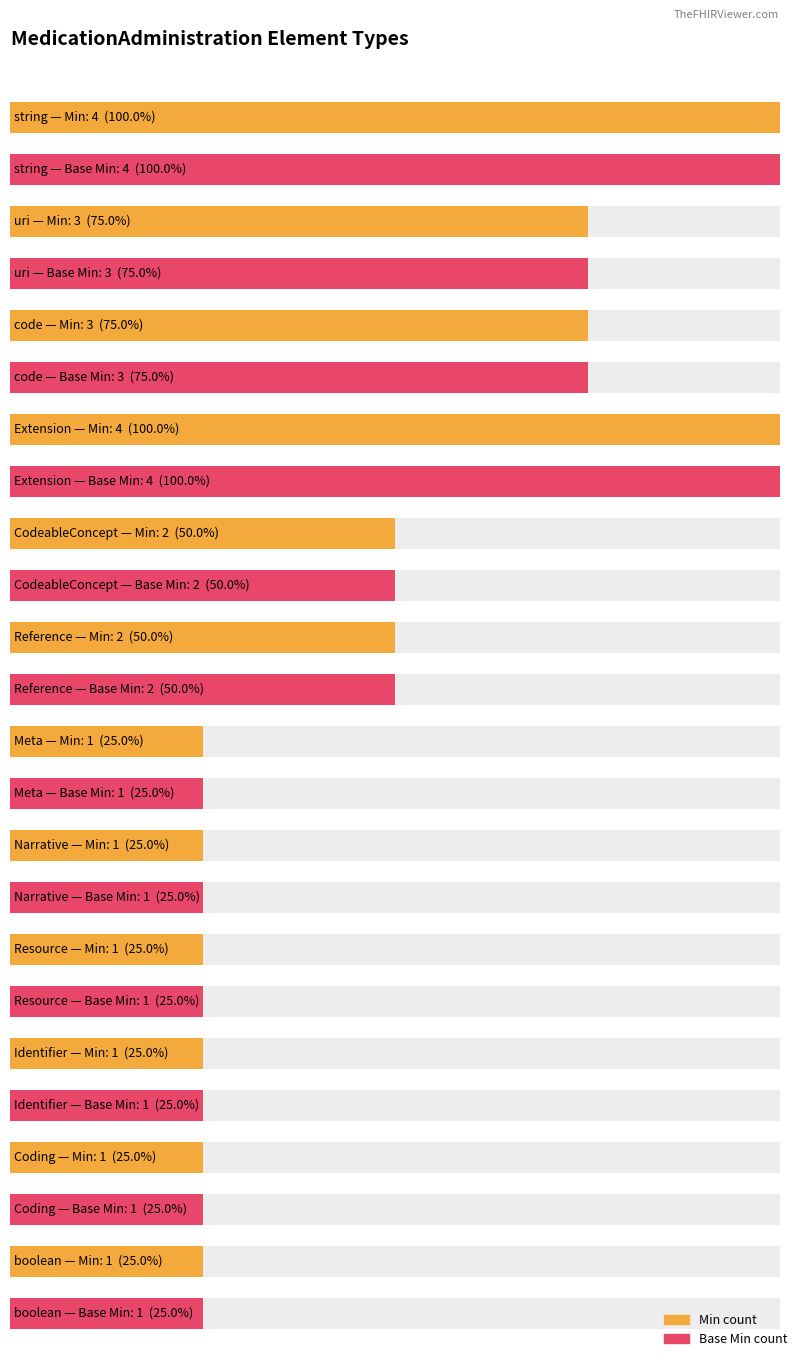

Which series changed the most between Meta and string?

Min